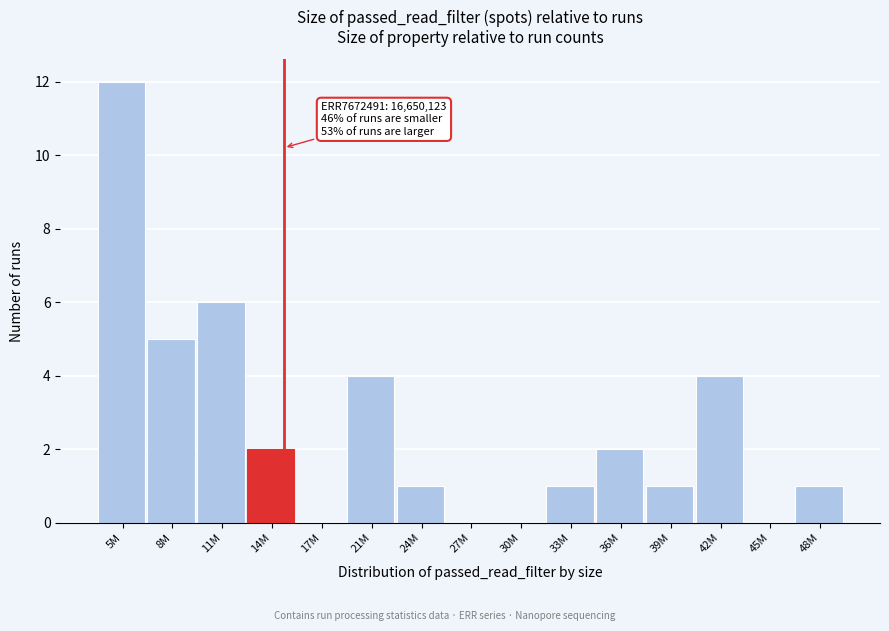

Reading left to right, extract all data points from this chart.

5M=12	8M=5	11M=6	14M=2	17M=0	21M=4	24M=1	27M=0	30M=0	33M=1	36M=2	39M=1	42M=4	45M=0	48M=1